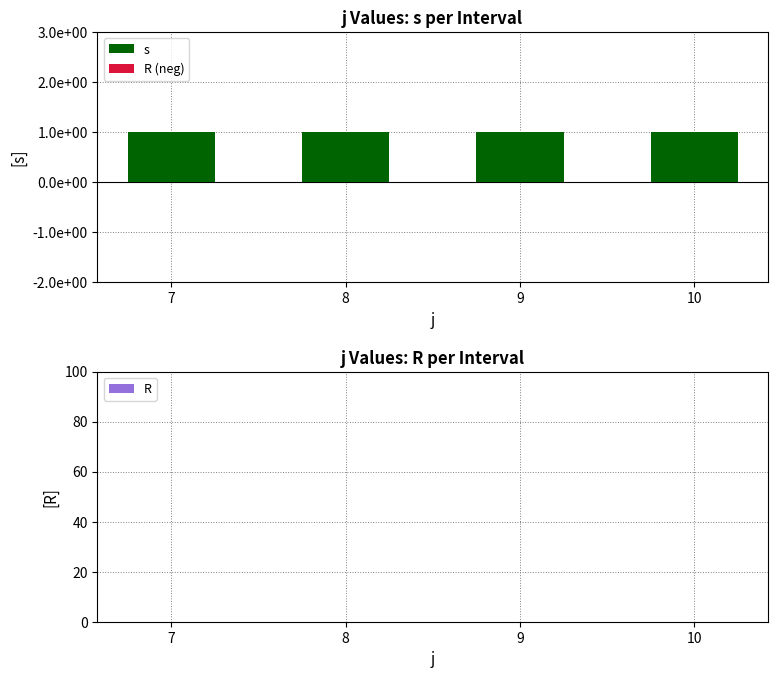

Reading left to right, extract all data points from this chart.

s: 1	1	1	1
R (neg): 0	0	0	0
R: 0	0	0	0